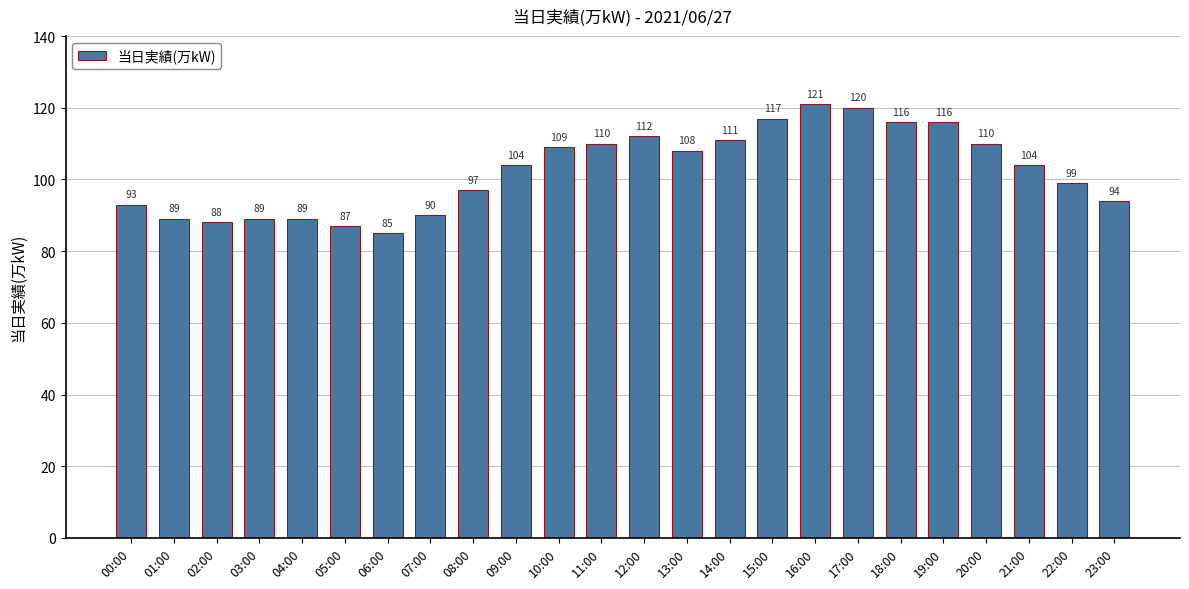

What is the difference between the second highest and second lowest values?

33